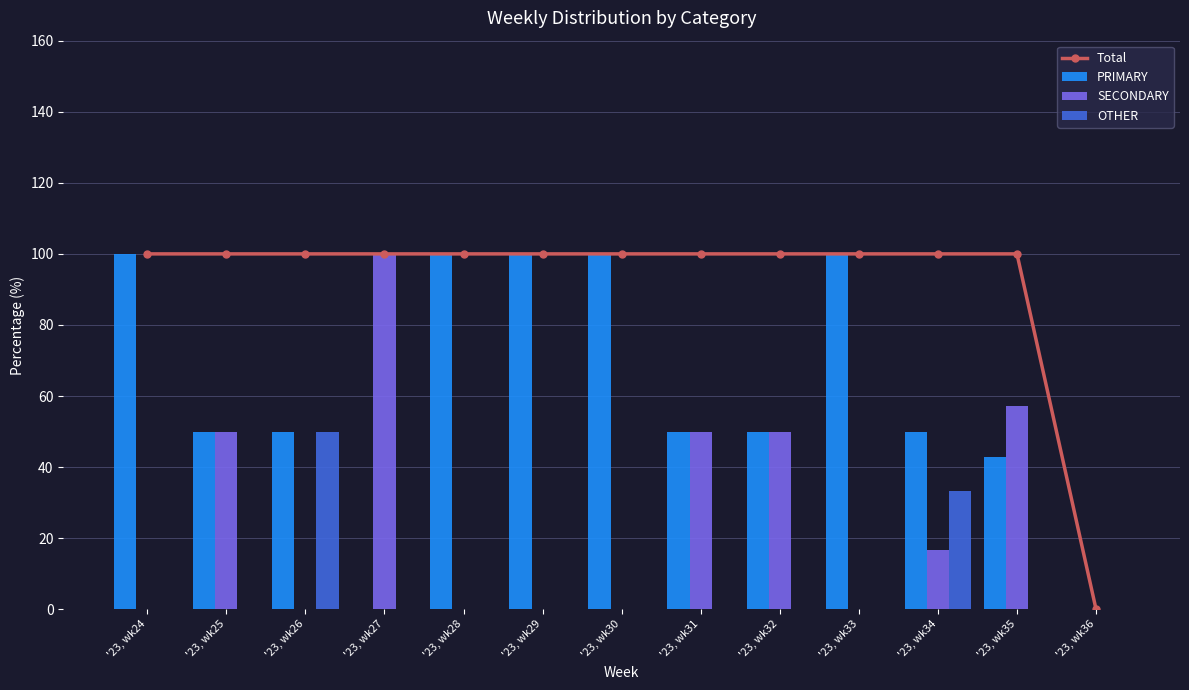

Is the value of OTHER at '23, wk29 greater than the value of SECONDARY at '23, wk25?

No